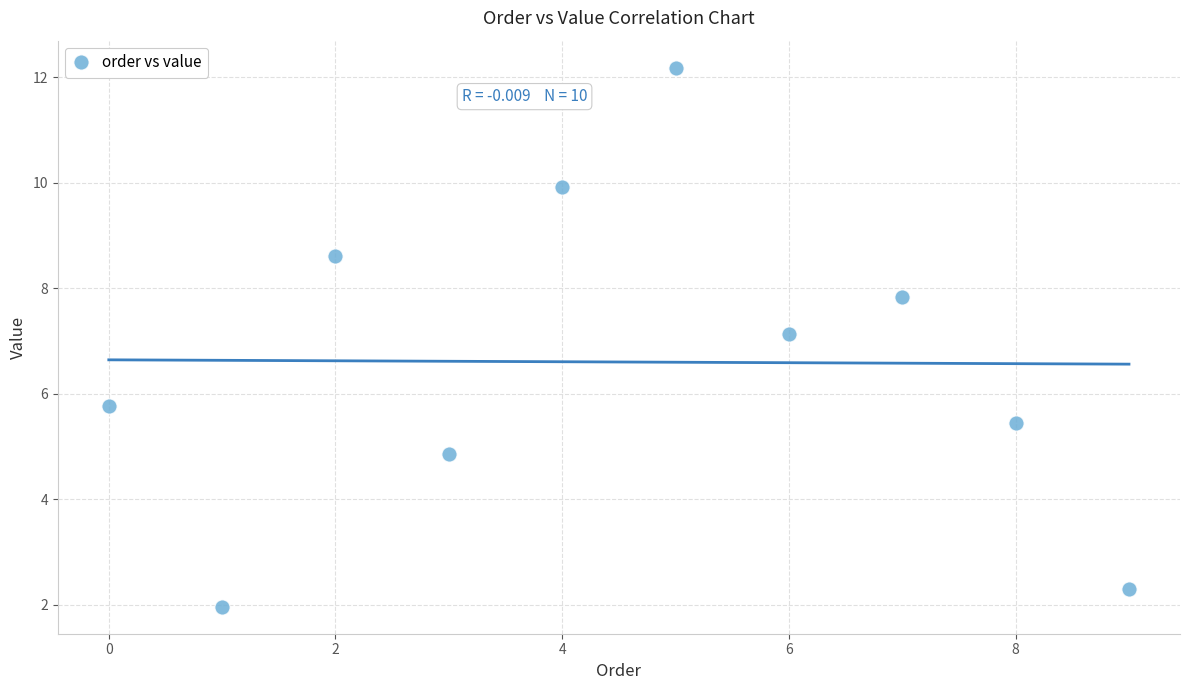

What is the average Y value?

6.6